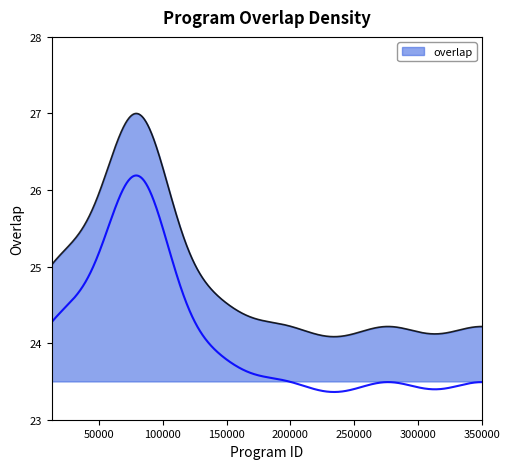

What is the change in value from 78049 to 77997?

-1